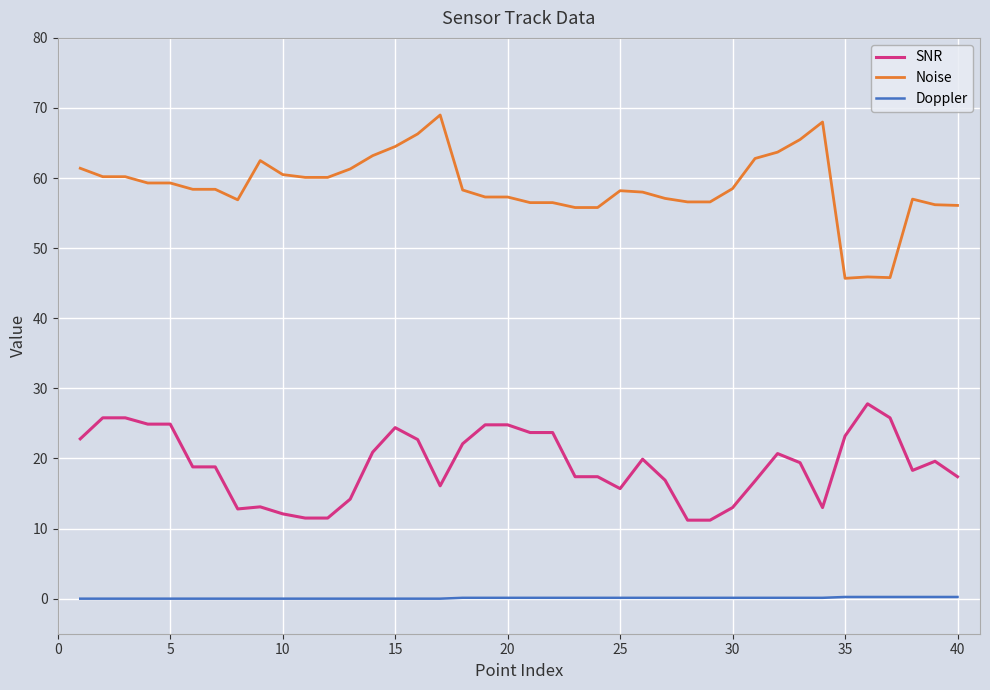

Which series has the widest spread of values?

Noise